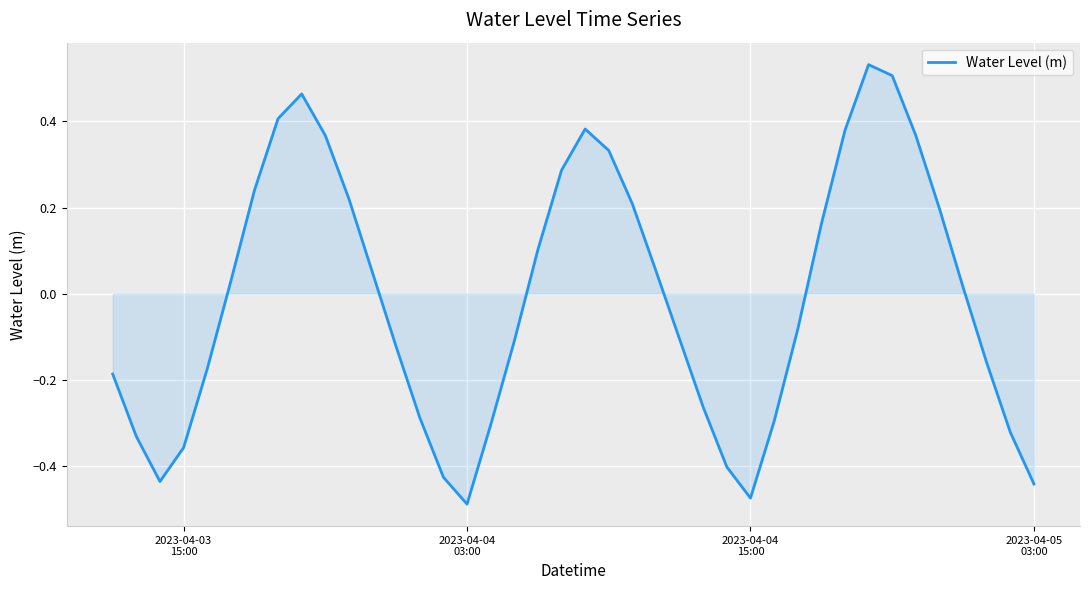

What is the difference between the maximum and minimum values?

1.0